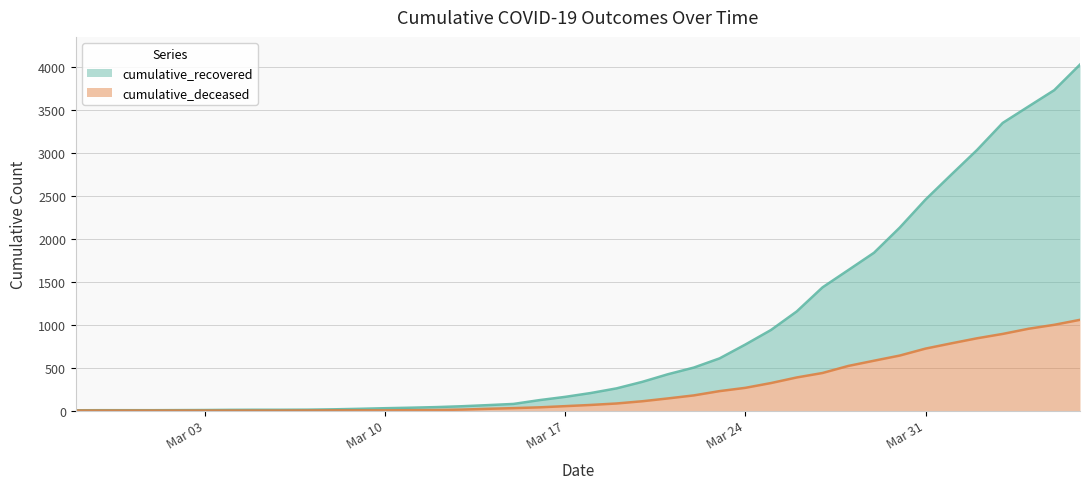

List the series in order of their peak value, highest first.

cumulative_recovered, cumulative_deceased